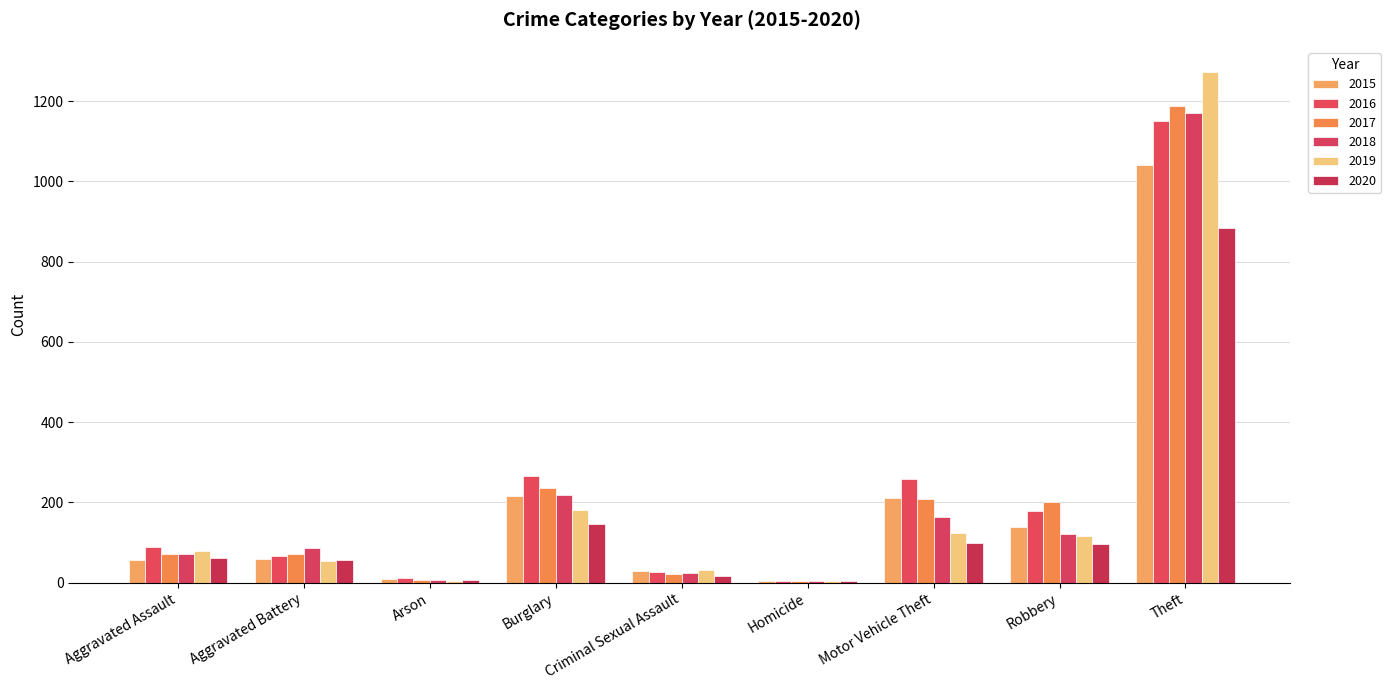

What is the spread (max minus min) of values at Motor Vehicle Theft?

160